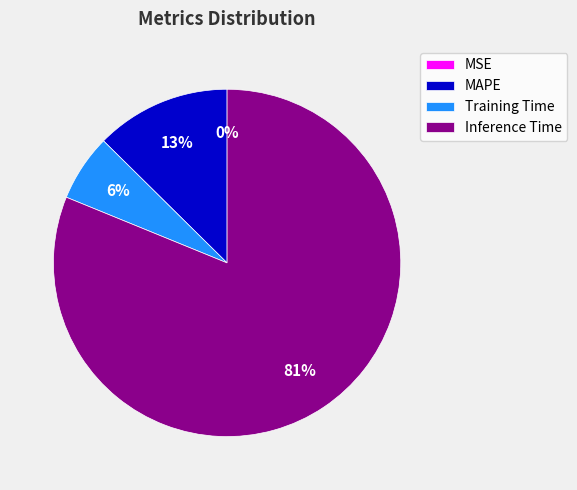

Is there any slice that represents more than half of the pie?

Yes